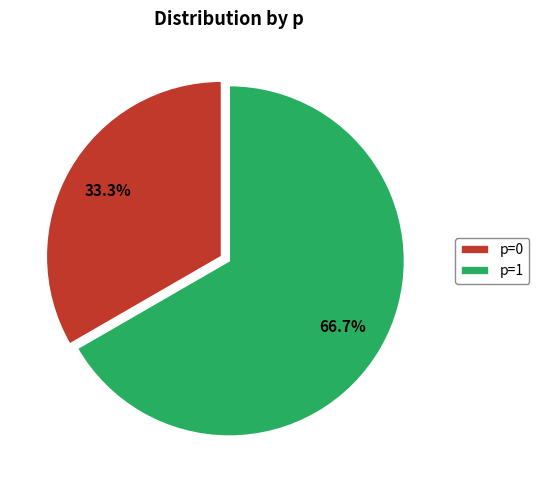

What portion of the pie excludes p=0?

66.7%